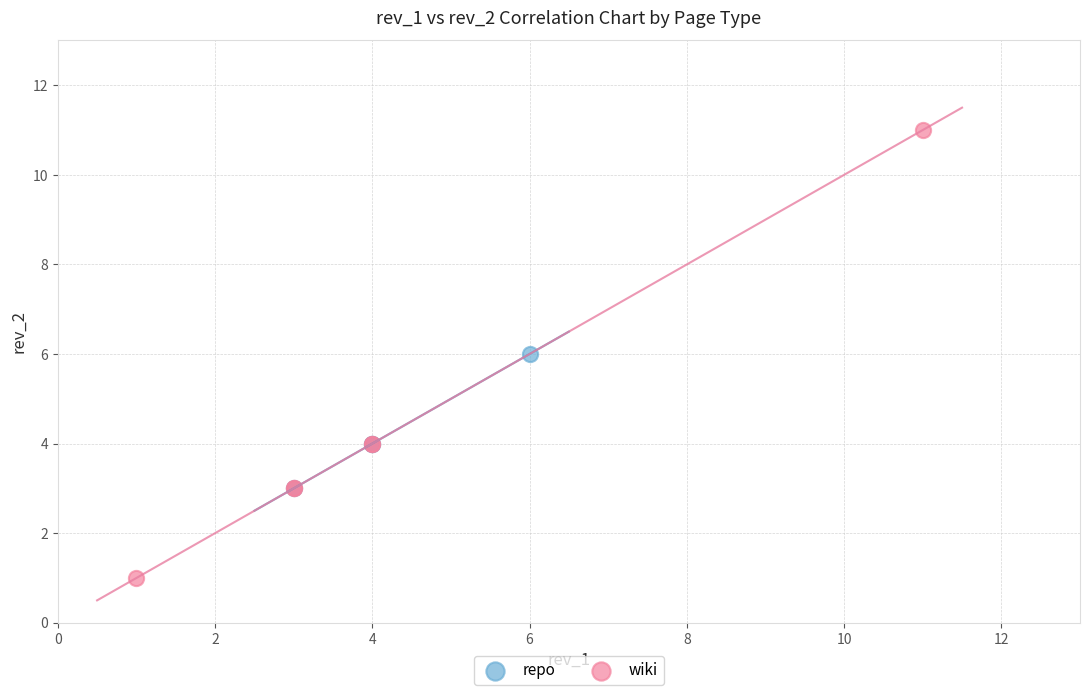

Which series has the largest Y range (max minus min)?

wiki